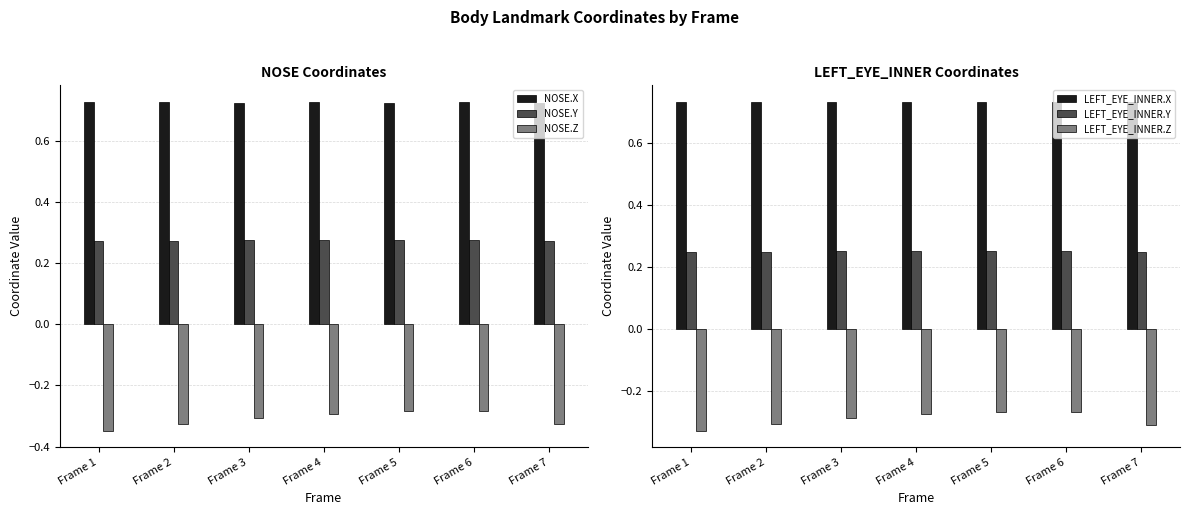

What are all the series names shown in the legend?

NOSE.X, NOSE.Y, NOSE.Z, LEFT_EYE_INNER.X, LEFT_EYE_INNER.Y, LEFT_EYE_INNER.Z